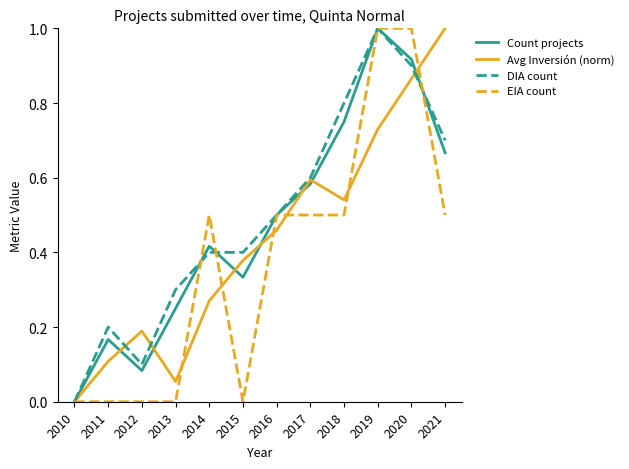

Which series has the largest total across all categories?

DIA count